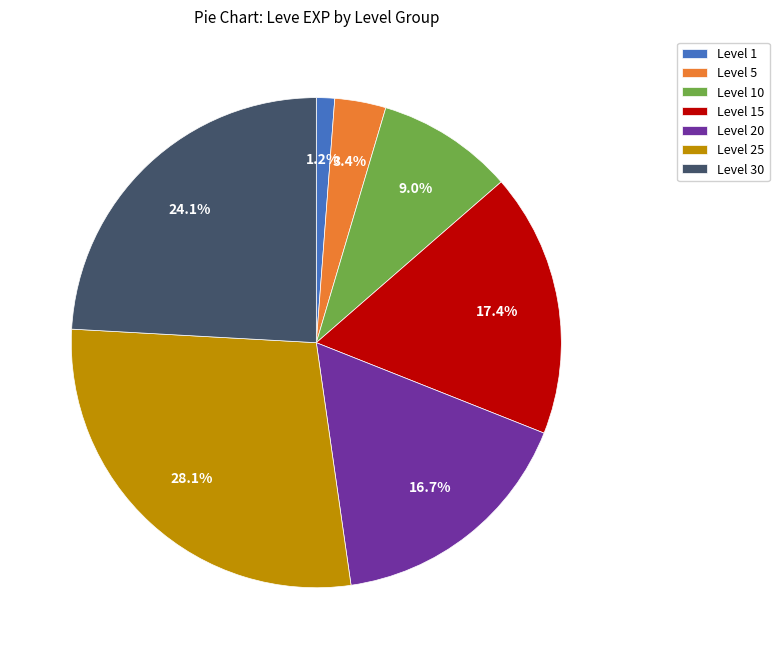

Which slice is the smallest?

Level 1